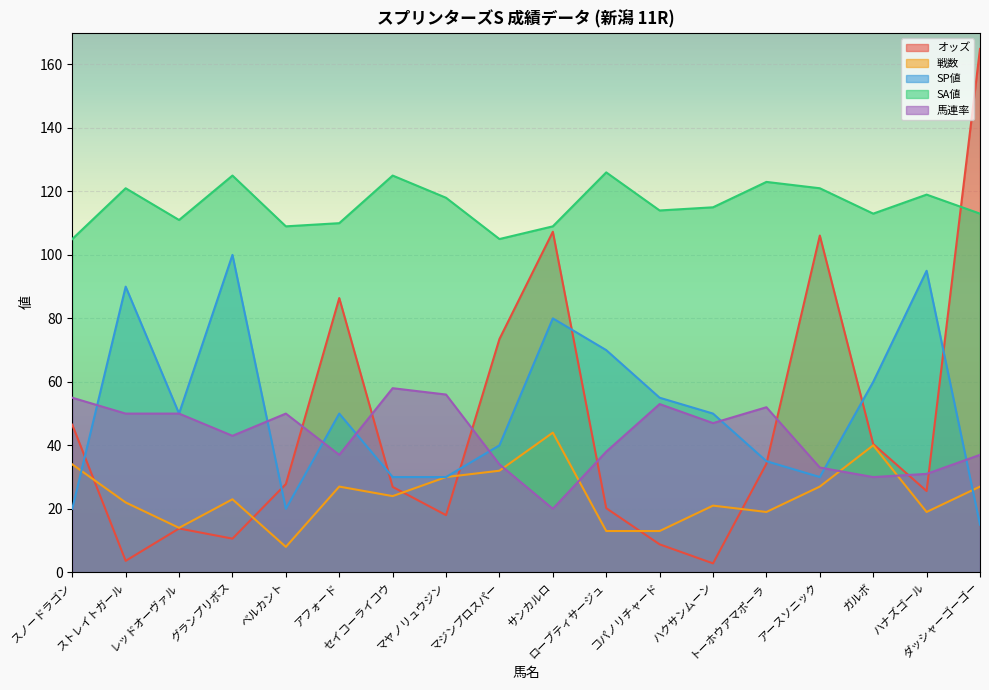

Count the number of data series in this chart.

5